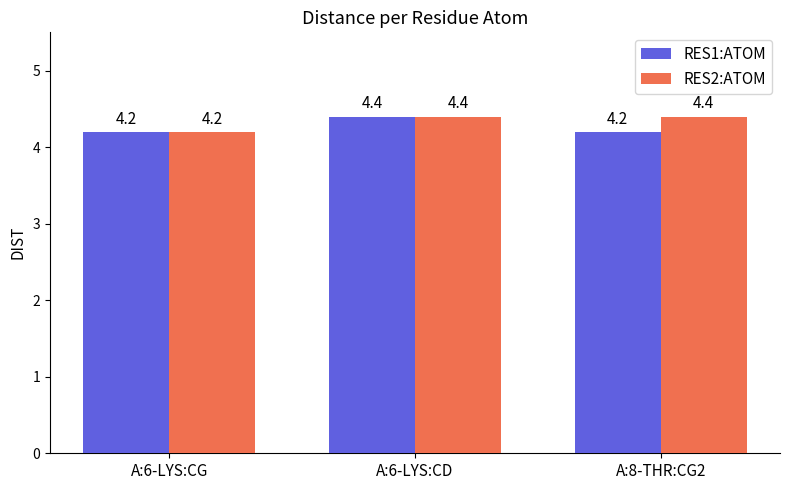

What position from the left is A:8-THR:CG2?

3